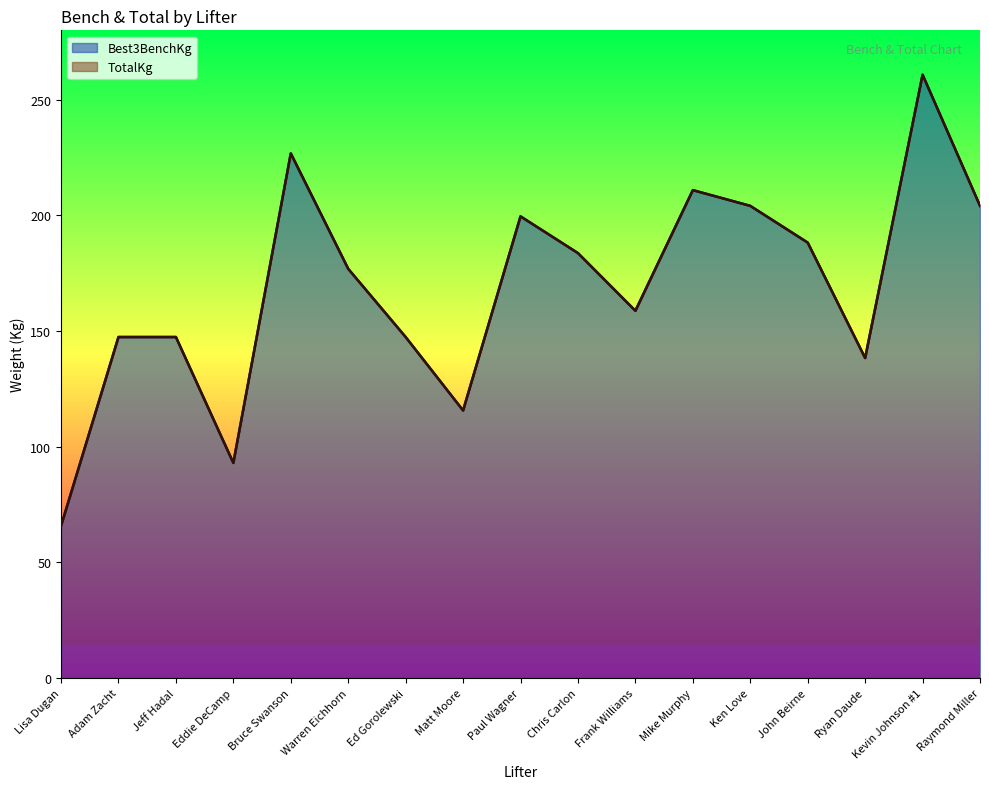

Rank the series at Kevin Johnson #1 from lowest to highest value.

Best3BenchKg, TotalKg